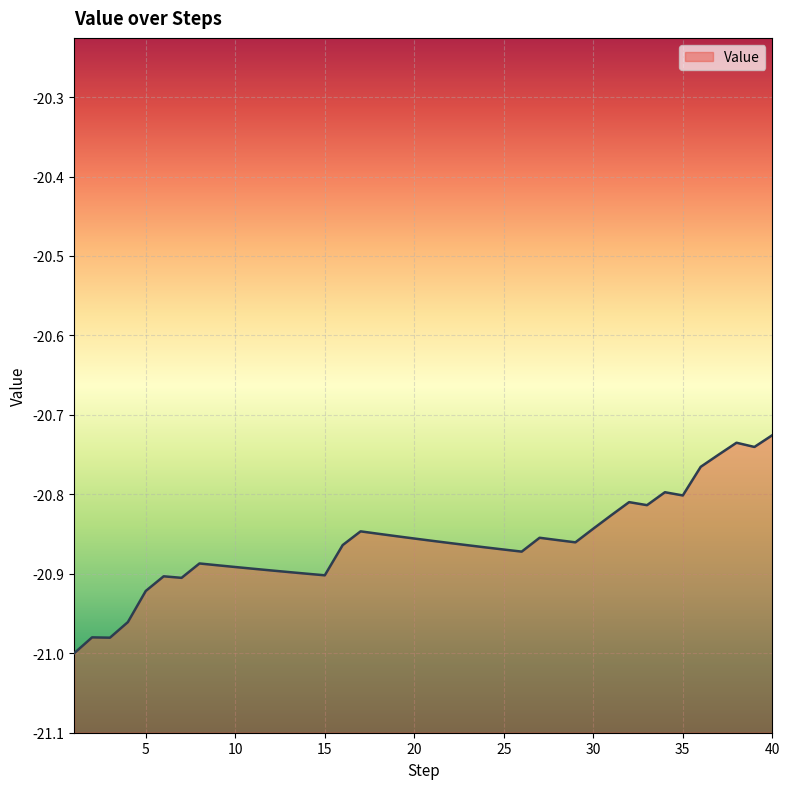

List the labels in order of value, smallest first.

1, 3, 2, 4, 5, 7, 6, 15, 14, 13, 12, 11, 10, 9, 8, 26, 25, 24, 23, 16, 22, 29, 21, 28, 20, 27, 19, 18, 17, 30, 31, 33, 32, 35, 34, 36, 37, 39, 38, 40